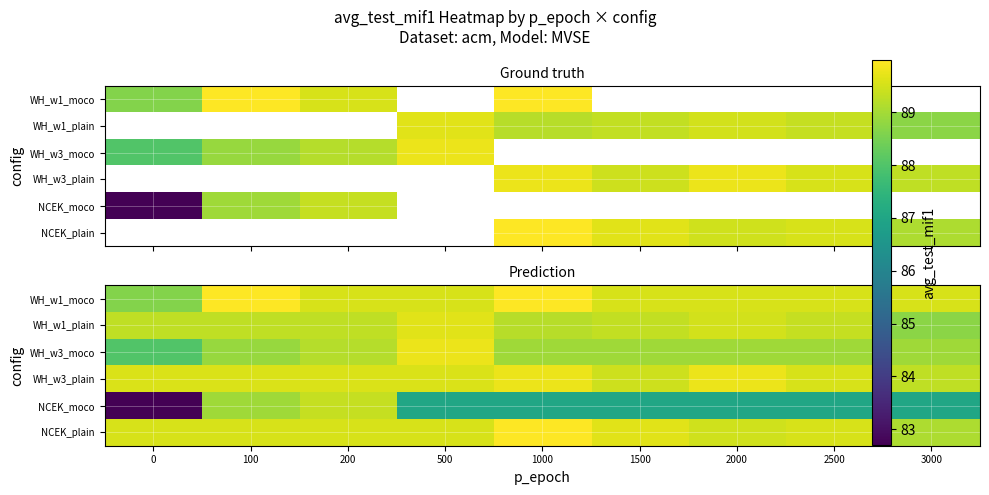

How many series are shown in this chart?

6